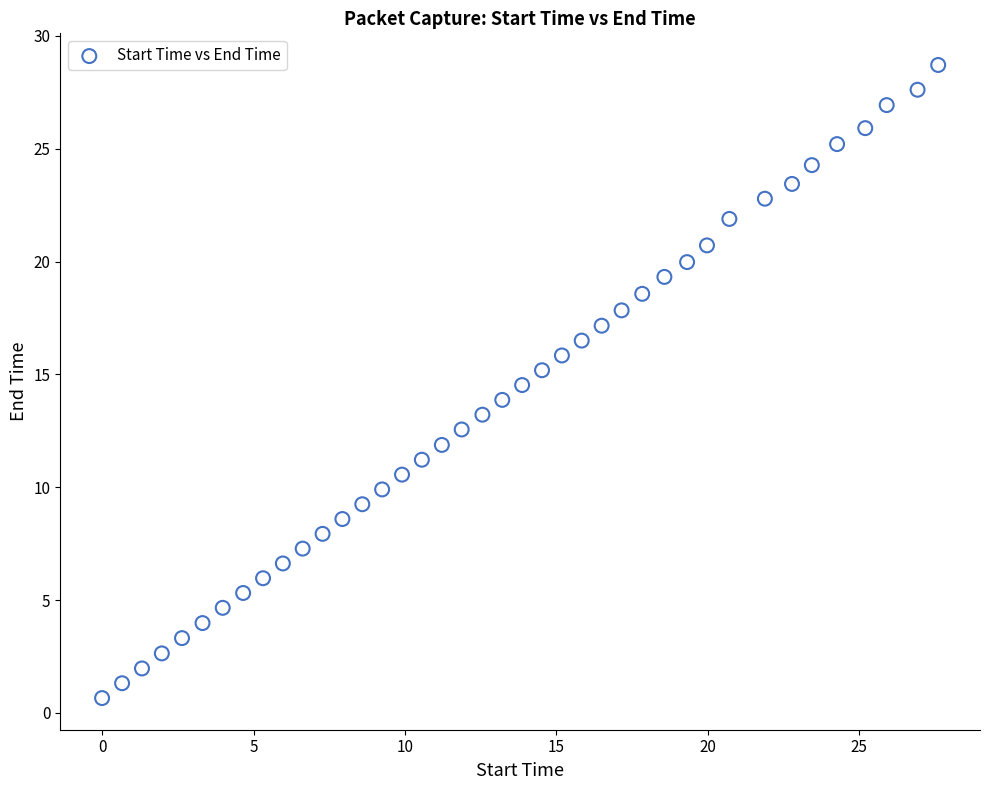

What is the range of Y values (max minus min)?

28.0